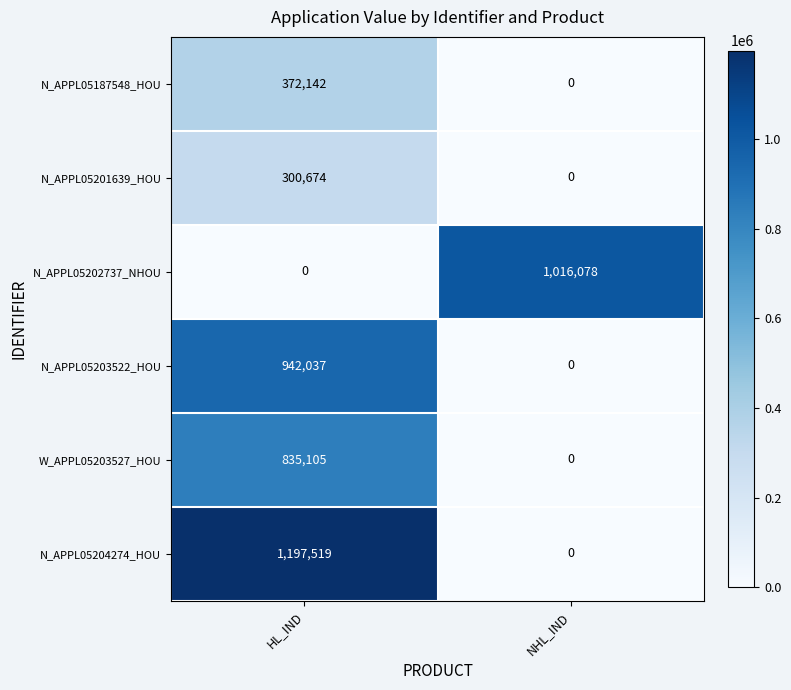

What is the total value across all series at HL_IND?

3647477